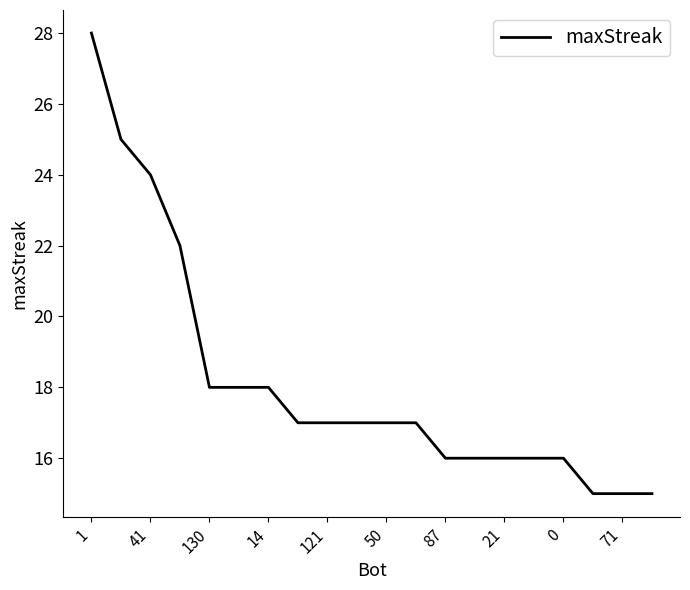

What is the average value?

18